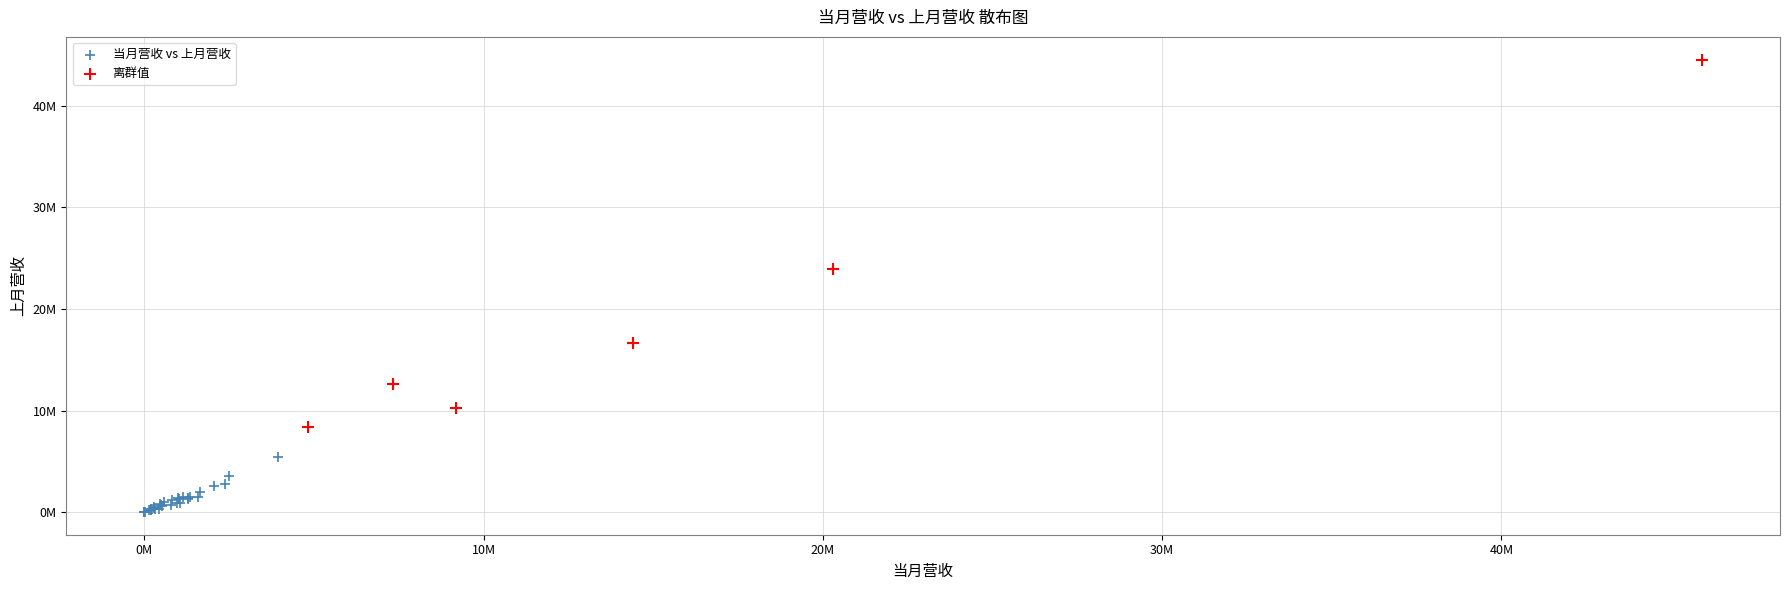

What are all the series names shown in the legend?

当月营收 vs 上月营收, 离群值